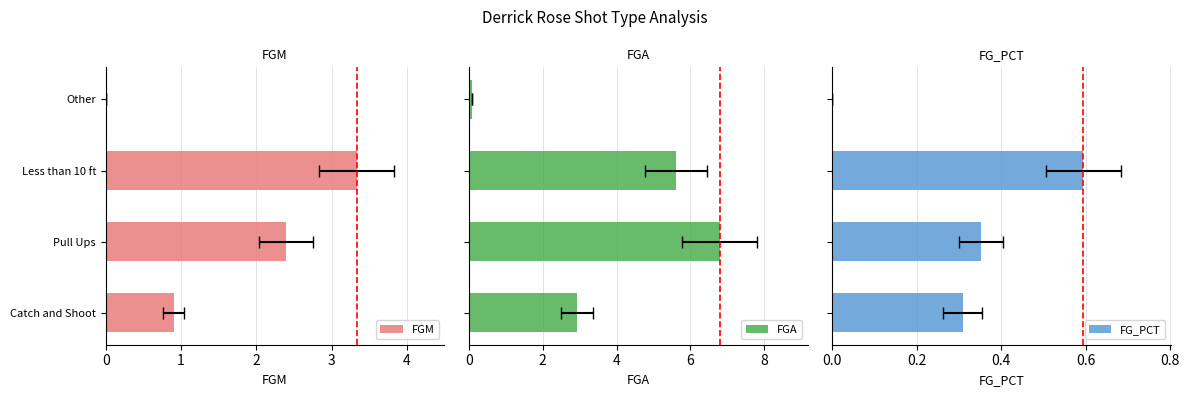

What is the value of the FGM bar at the 1st from the left?

0.9